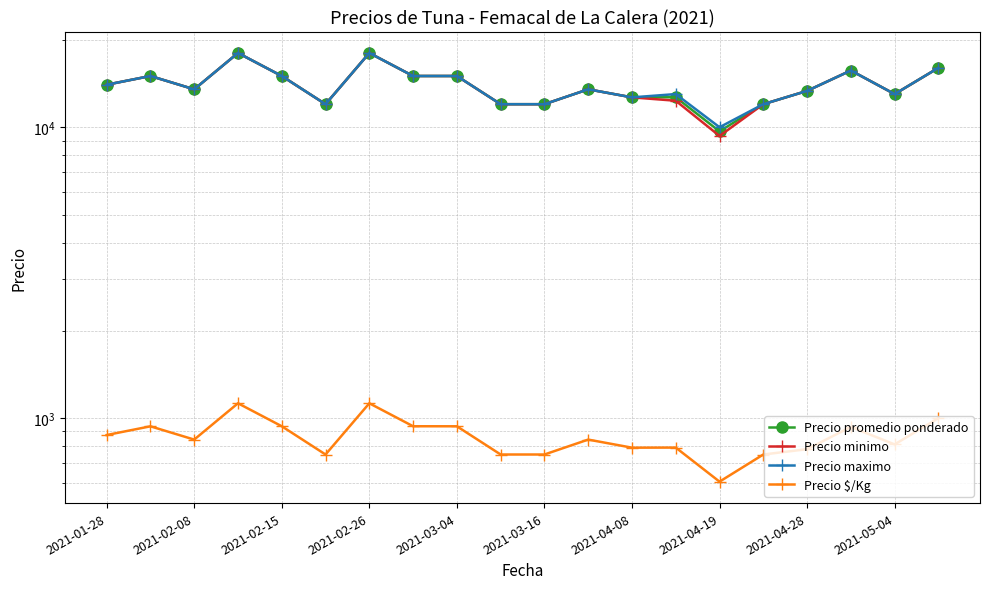

Which series has the largest total across all categories?

Precio maximo